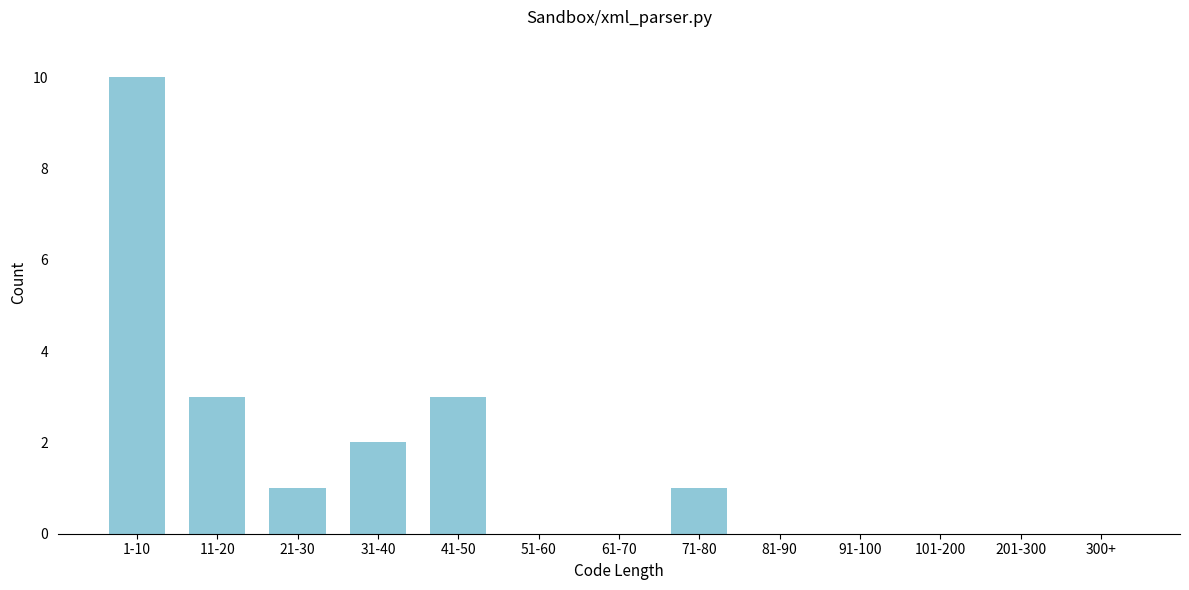

Reading left to right, extract all data points from this chart.

1-10=10	11-20=3	21-30=1	31-40=2	41-50=3	51-60=0	61-70=0	71-80=1	81-90=0	91-100=0	101-200=0	201-300=0	300+=0